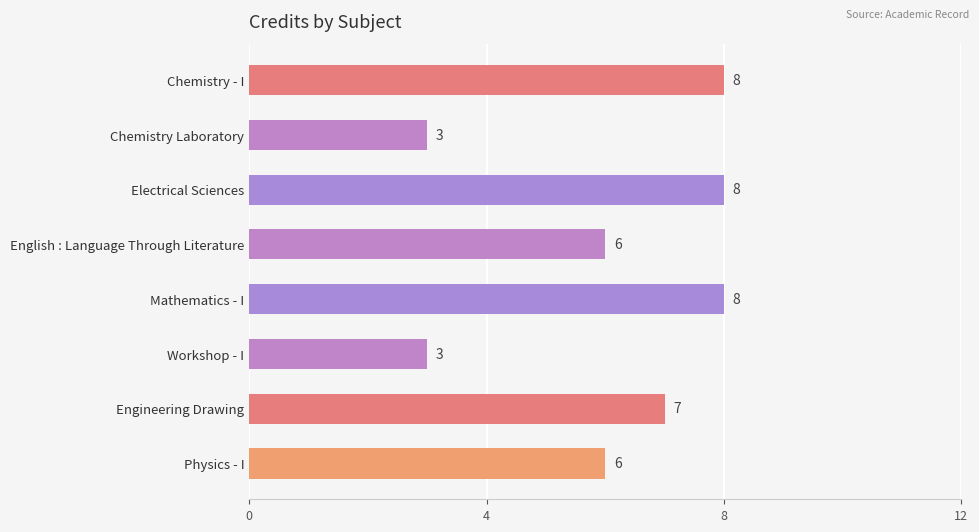

Reading top to bottom, transcribe all the data shown in this chart.

Chemistry - I=8	Chemistry Laboratory=3	Electrical Sciences=8	English : Language Through Literature=6	Mathematics - I=8	Workshop - I=3	Engineering Drawing=7	Physics - I=6